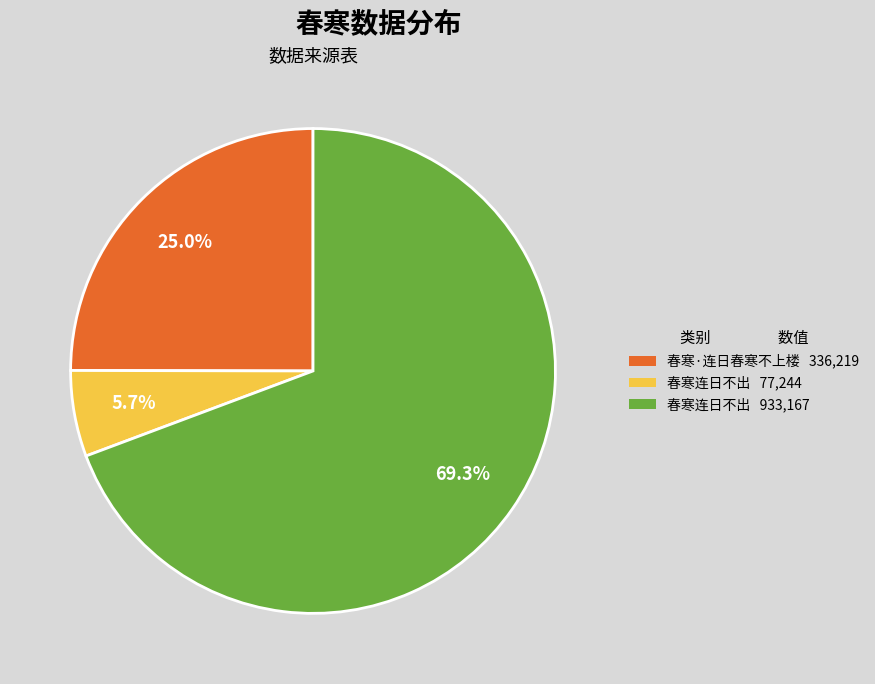

Is there any slice that represents more than half of the pie?

Yes